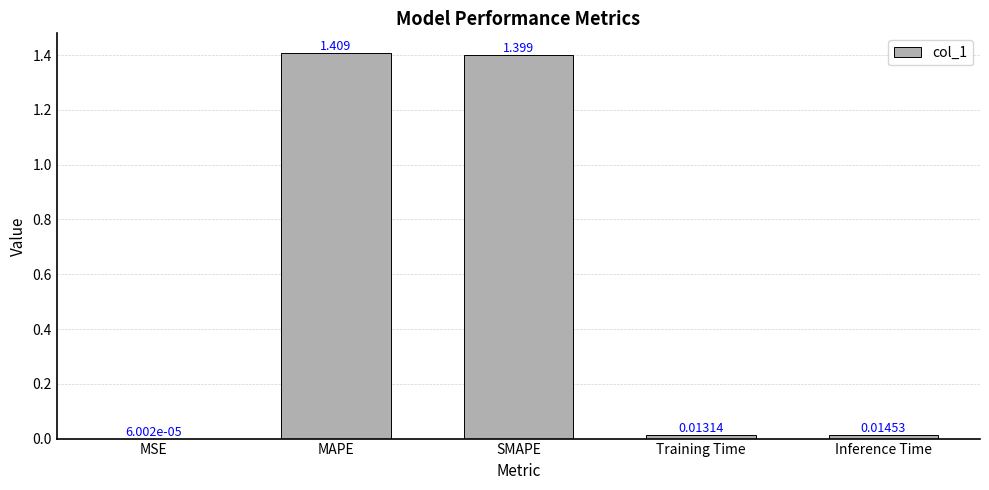

Which label corresponds to the largest value in the chart?

MAPE